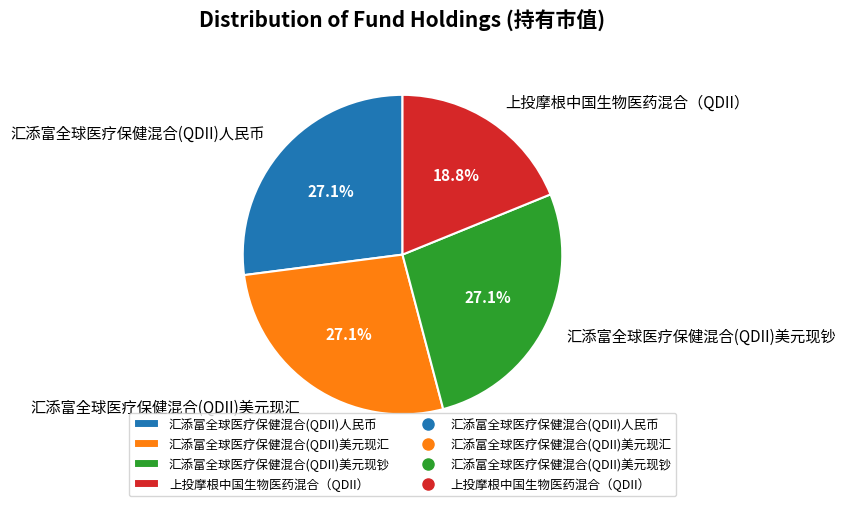

Count the number of slices in the pie.

4